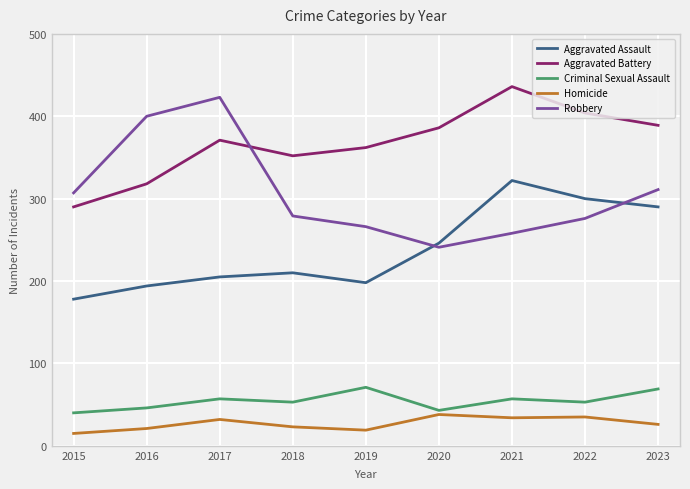

The Criminal Sexual Assault series shows 86 at 2017. True or false?

False